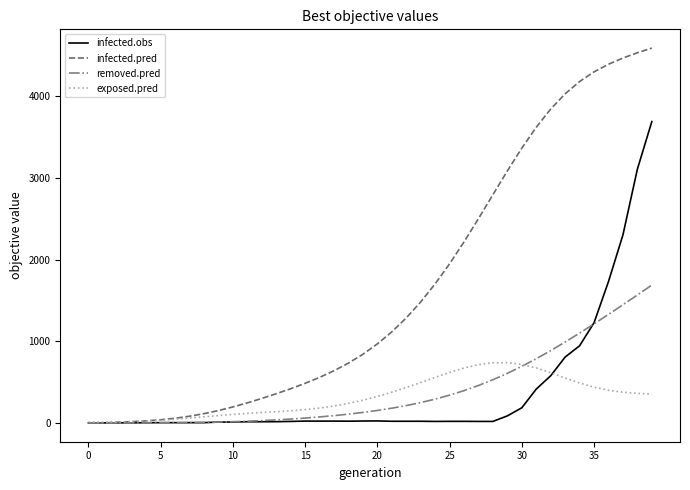

Which series has the widest spread of values?

infected.pred